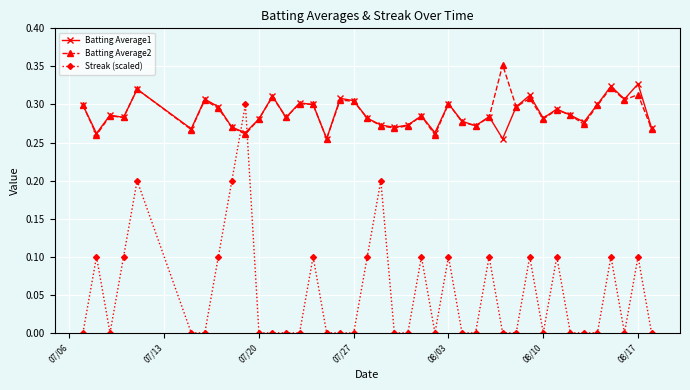

True or false: Batting Average1 has more than 1 interior local peaks.

True